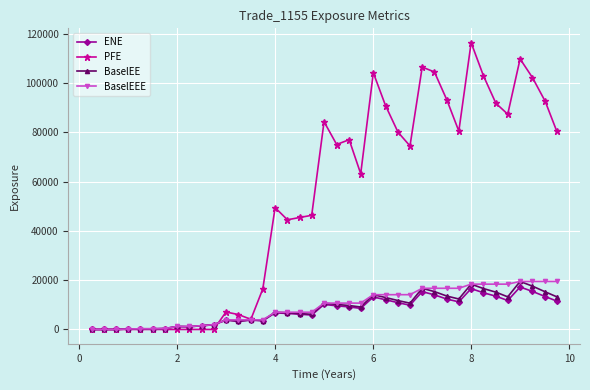

What is the maximum value for ENE?

17218.7